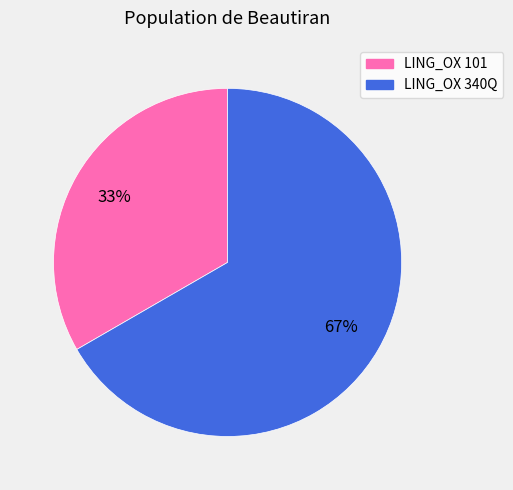

Combined, do LING_OX 101 and LING_OX 340Q account for over 50%?

Yes